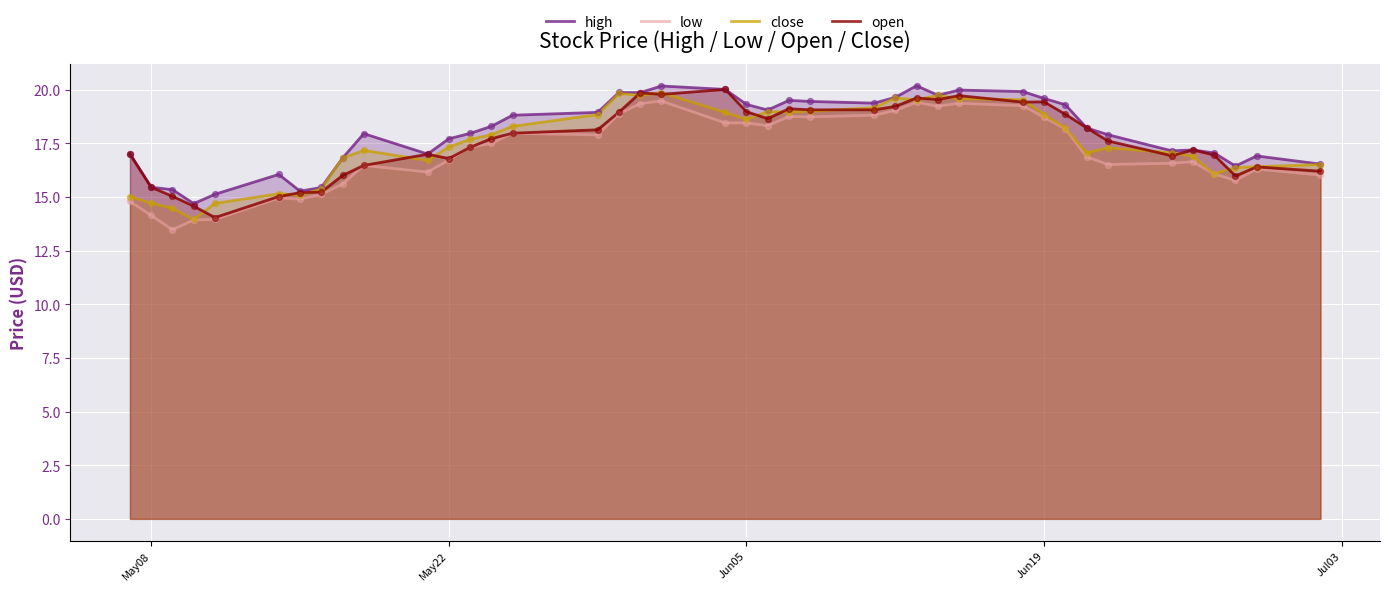

Which series has the largest Y range (max minus min)?

low